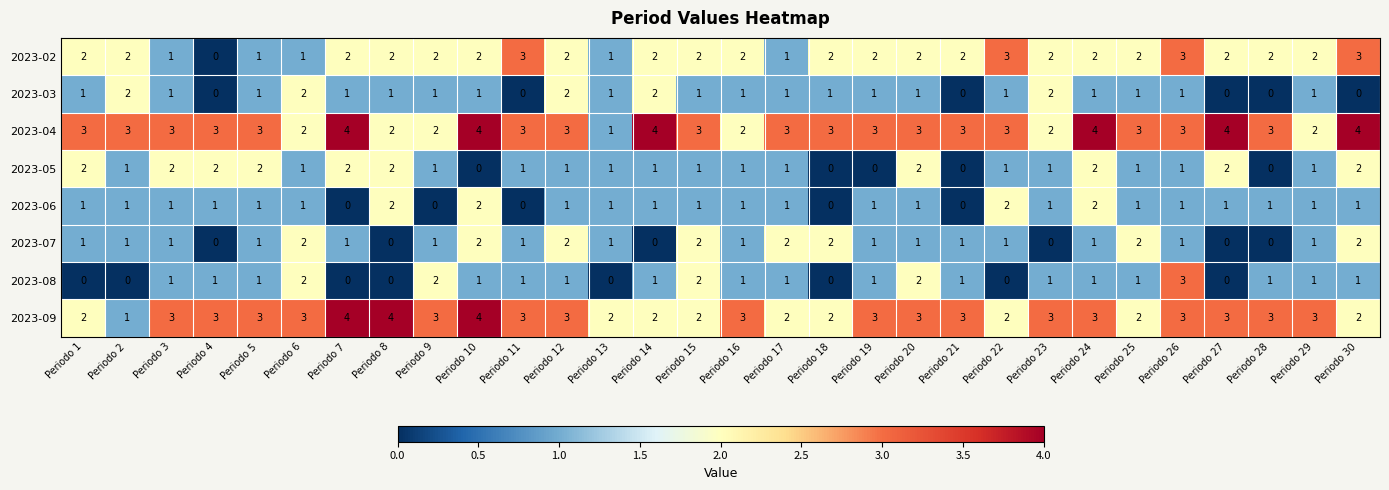

What is the total value across all series at Periodo 24?

16